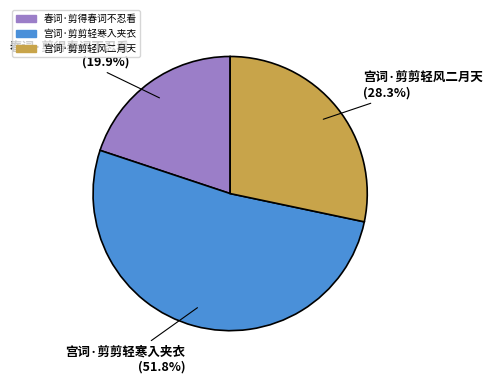

What is the largest slice in the pie chart?

宫词·剪剪轻寒入夹衣